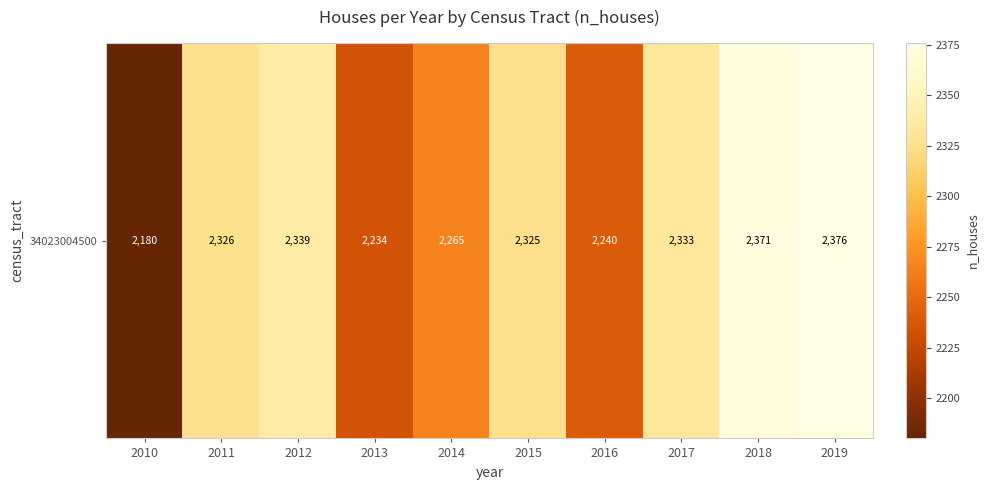

What is the difference between the maximum and minimum values?

196